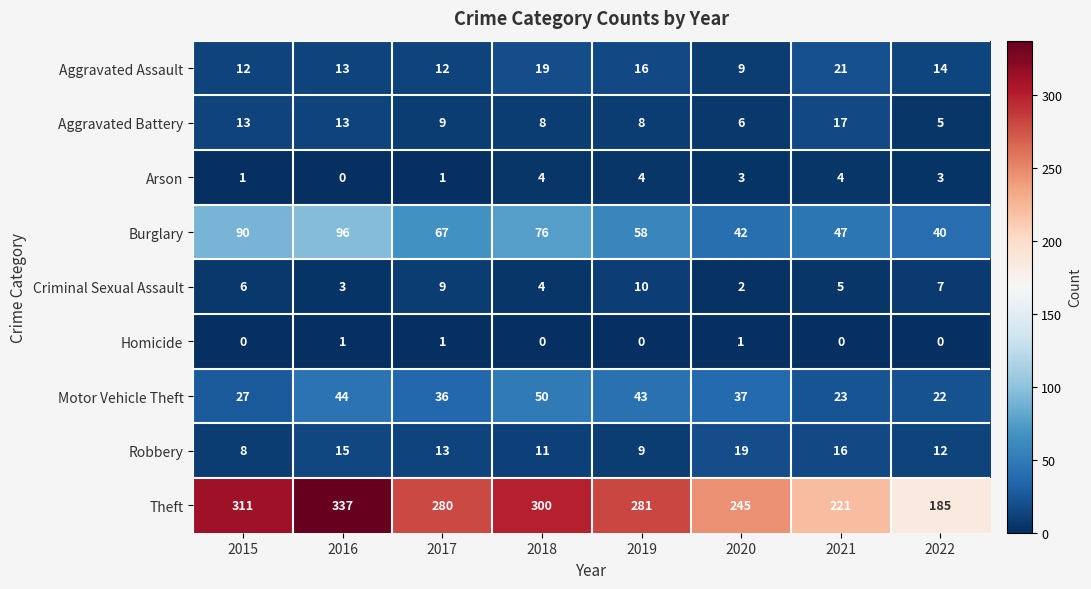

The value of Burglary at 2016 is 96. True or false?

True